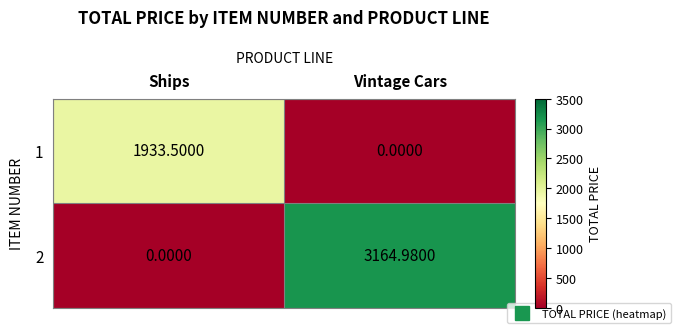

Where is 1 nearest to the value 966?

Vintage Cars